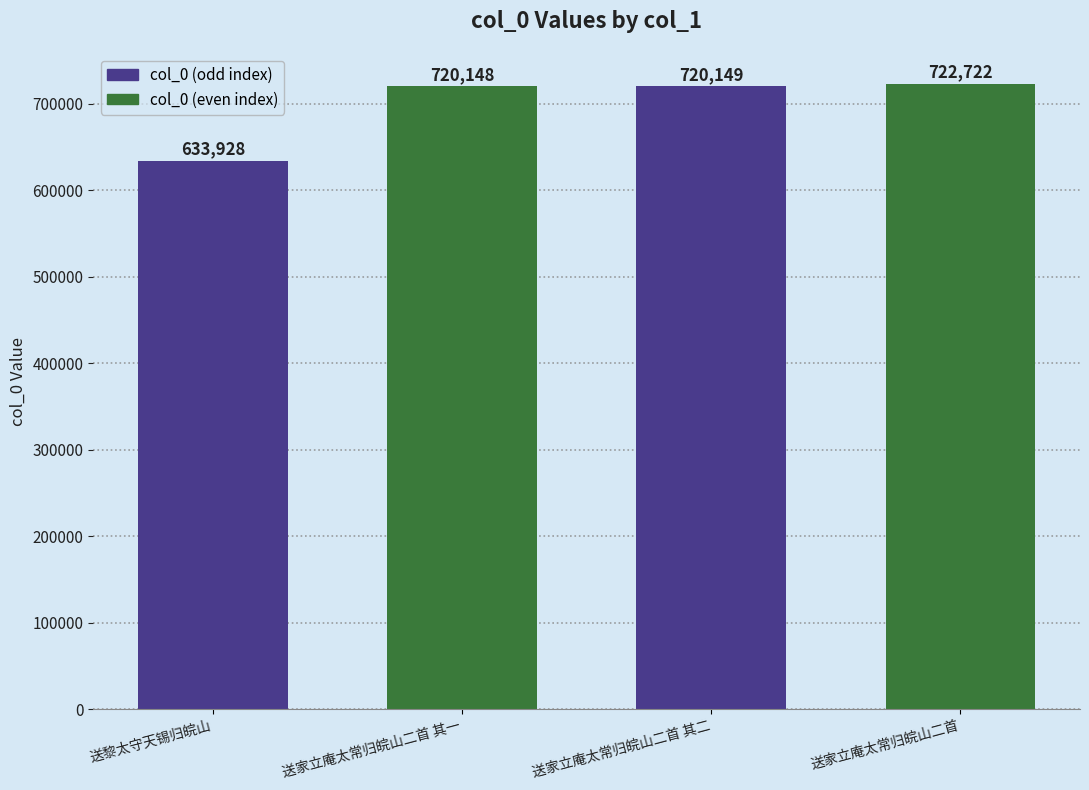

List the labels in order of value, largest first.

送家立庵太常归皖山二首, 送家立庵太常归皖山二首 其二, 送家立庵太常归皖山二首 其一, 送黎太守天锡归皖山